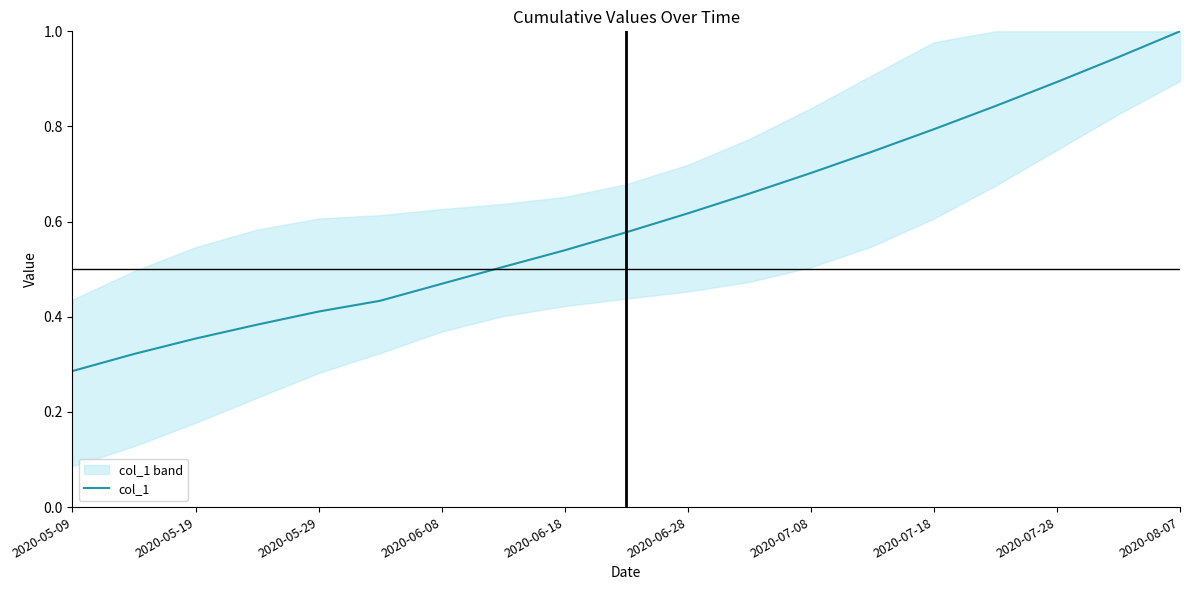

At which label does col_1 reach its peak?

2020-08-07